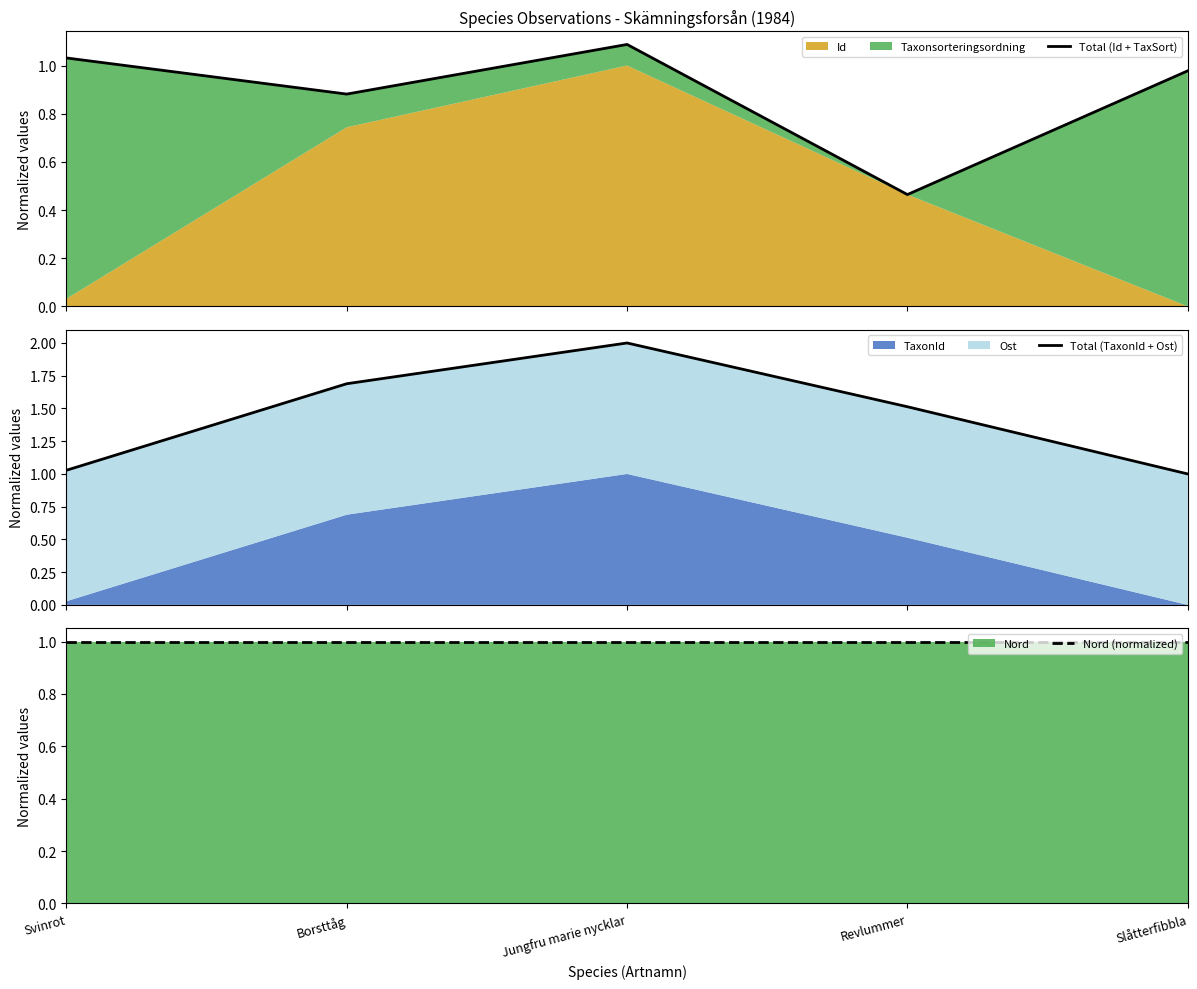

True or false: Total (Id + TaxSort) and Total (TaxonId + Ost) intersect in this chart.

True